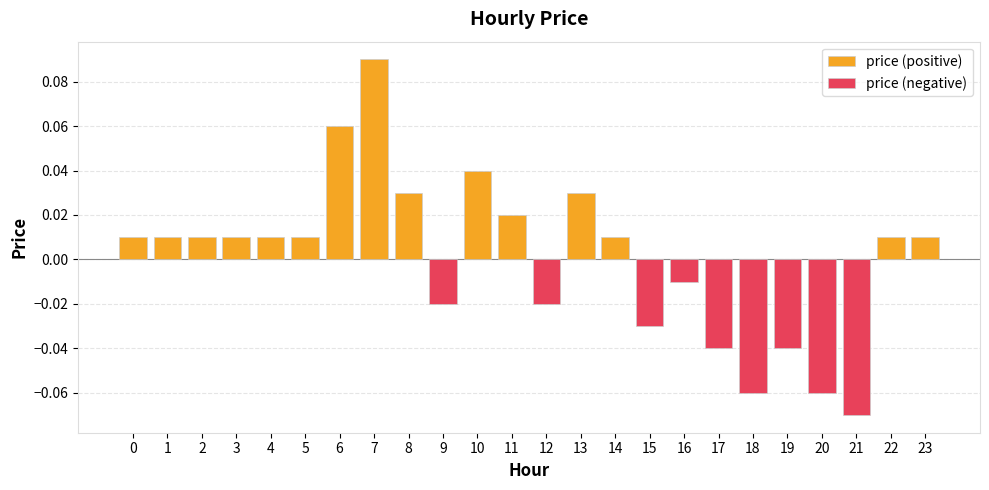

The chart shows a value of -0.0 at 17. True or false?

True